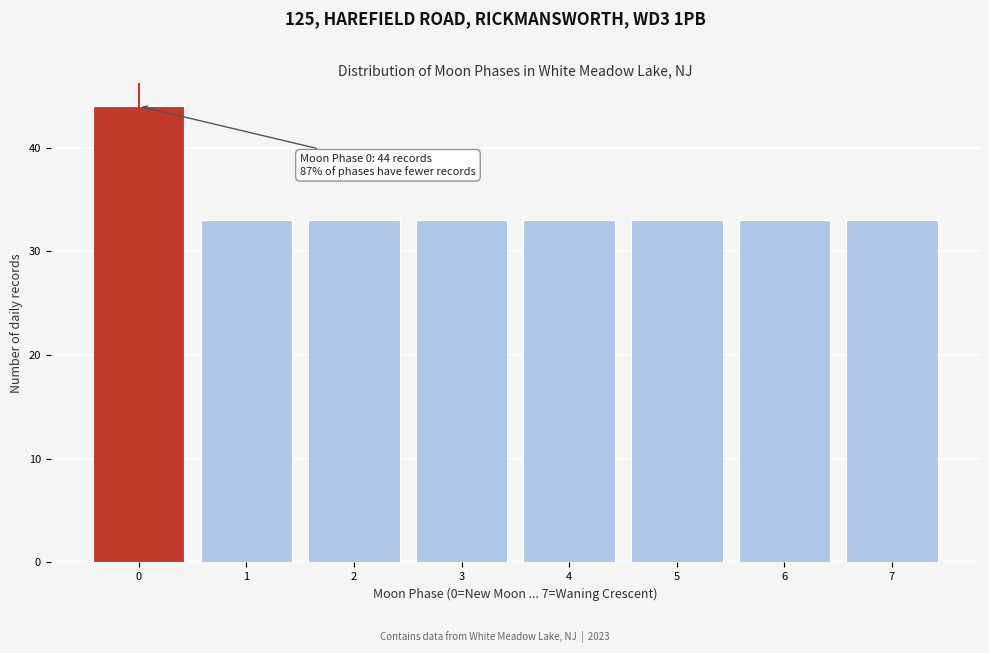

Reading left to right, what are all the values shown in this chart?

0=44	1=33	2=33	3=33	4=33	5=33	6=33	7=33